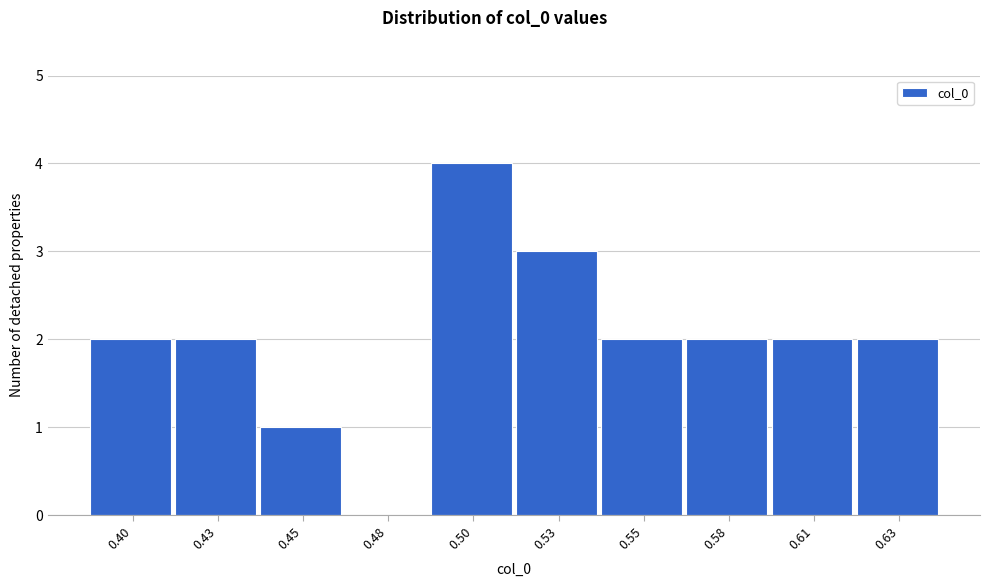

Reading left to right, transcribe all the data shown in this chart.

0.40=2	0.43=2	0.45=1	0.48=0	0.50=4	0.53=3	0.55=2	0.58=2	0.61=2	0.63=2